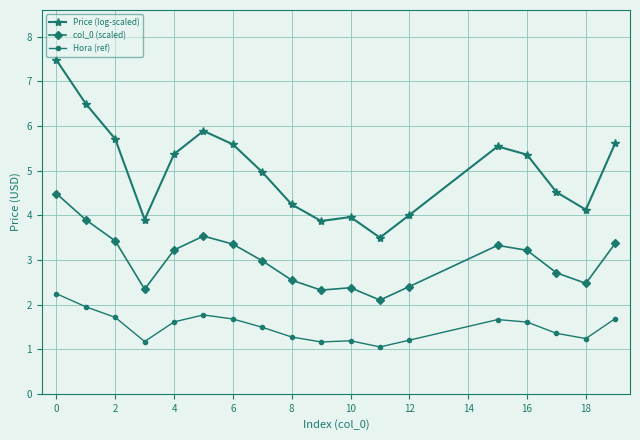

What is the minimum value shown in the chart?

1.0